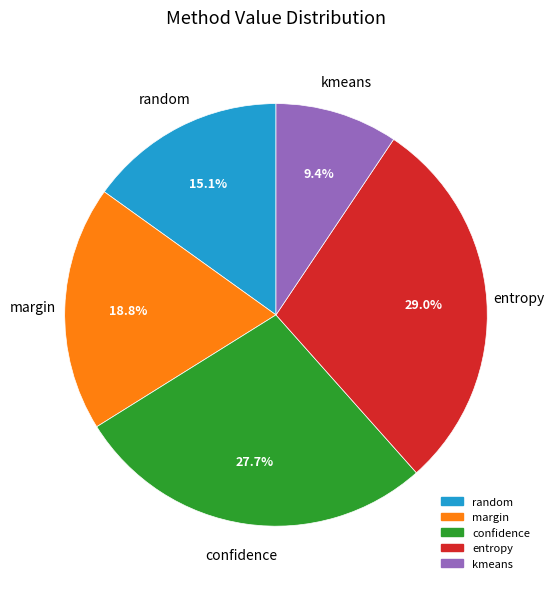

Rank the categories by value from highest to lowest.

entropy, confidence, margin, random, kmeans